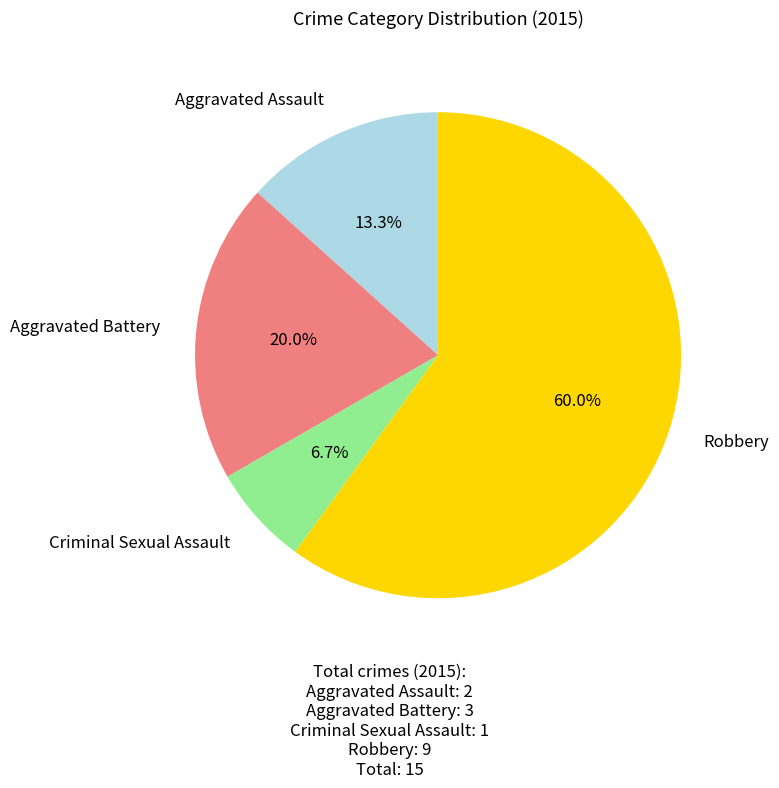

Does any single category account for the majority?

Yes